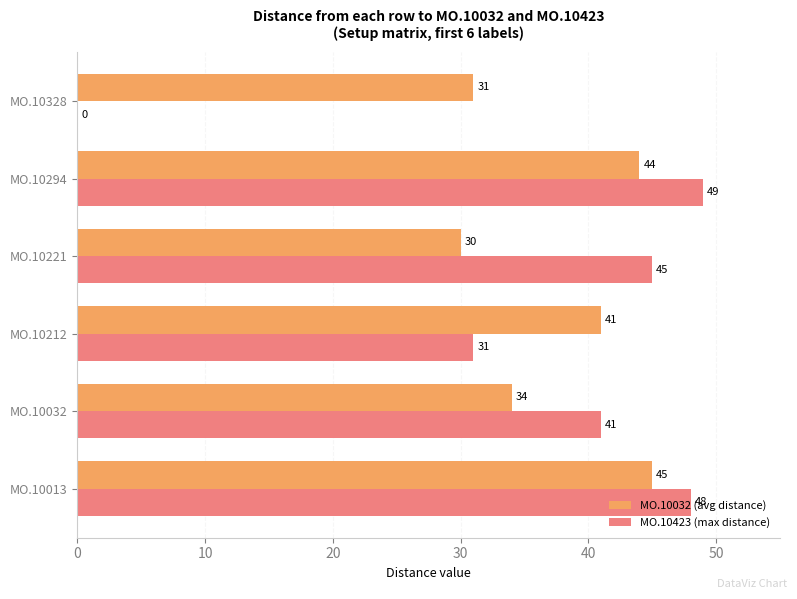

Count the number of categories in the chart.

6